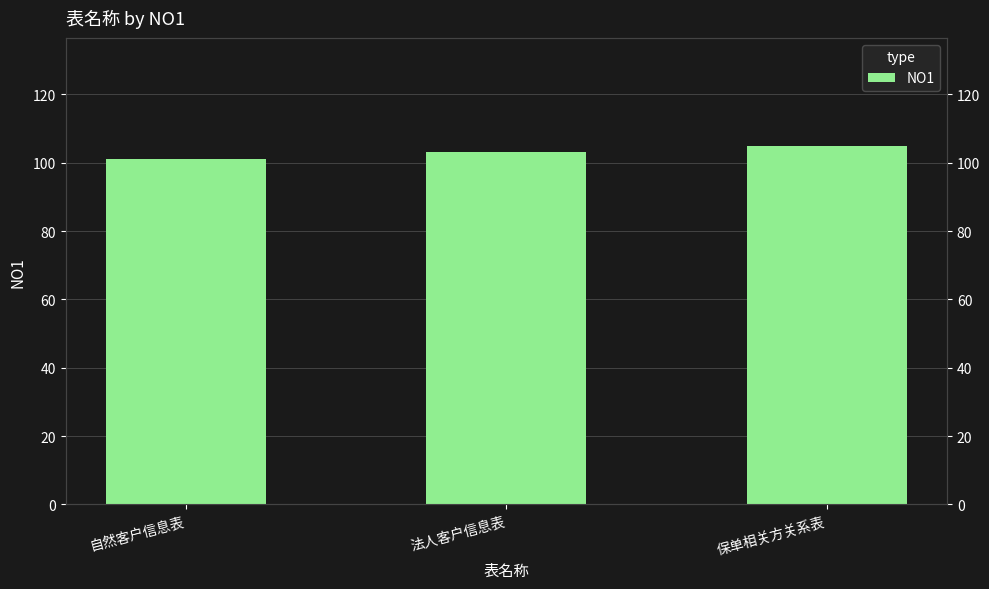

What is the difference between the maximum and second lowest values?

2